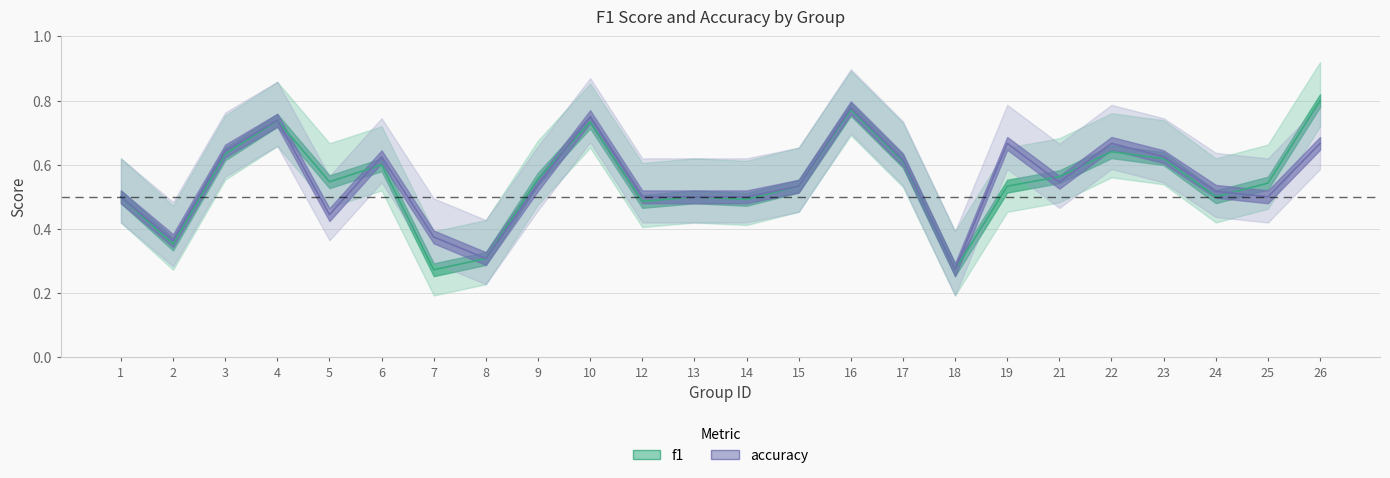

At which category is the sum across all series the highest?

16